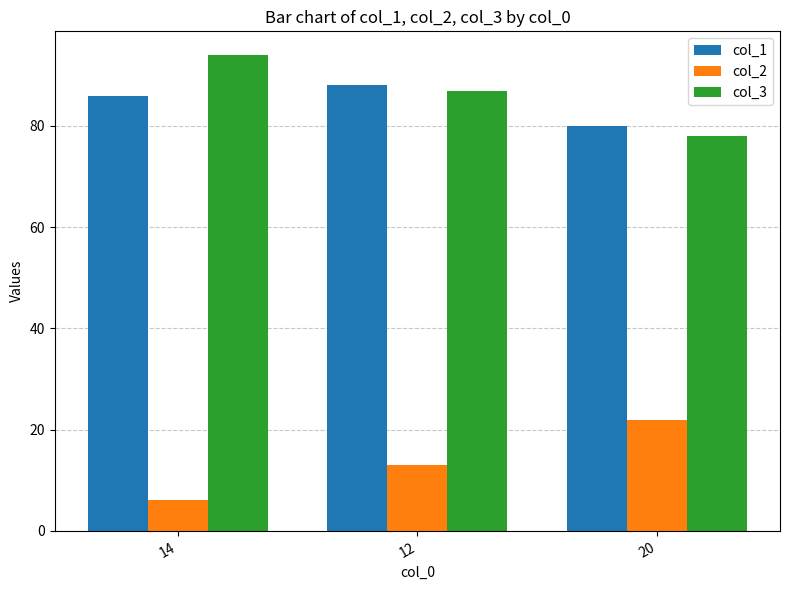

Reading left to right, list all the values displayed in this chart.

col_1: 86	88	80
col_2: 6	13	22
col_3: 94	87	78